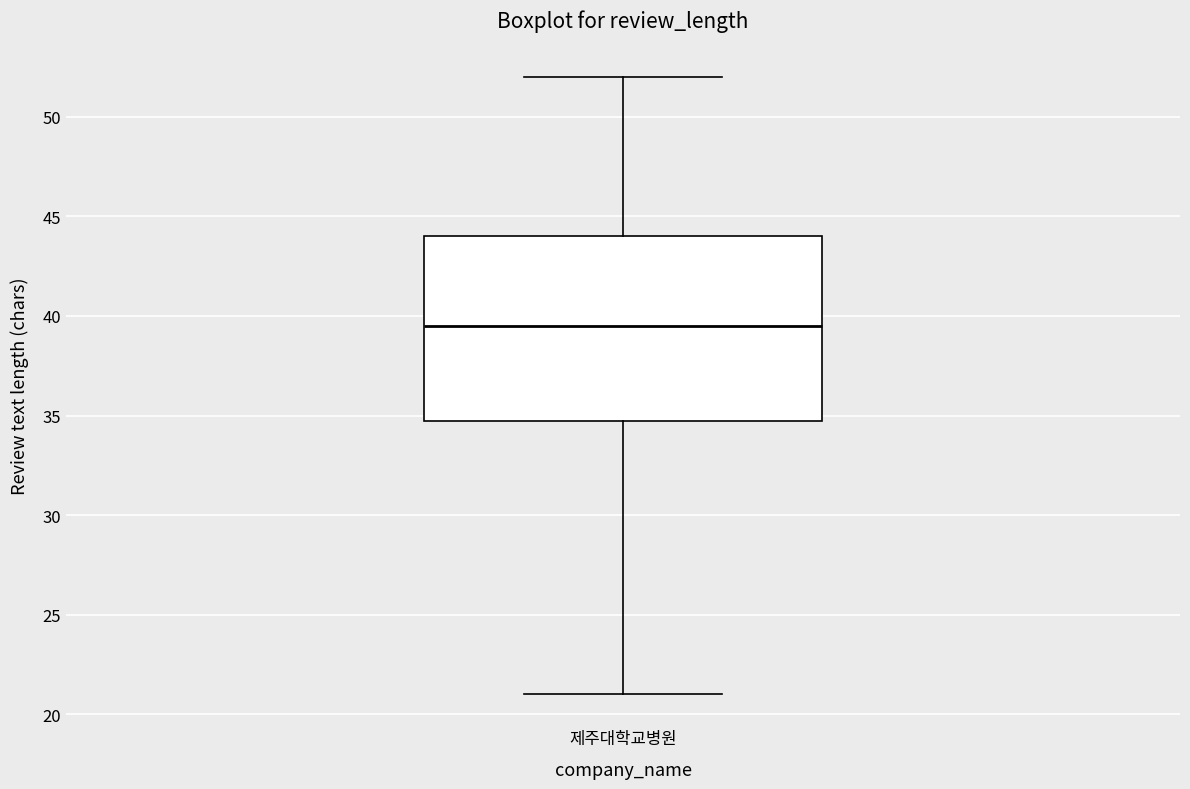

Where does the upper whisker of the box for 제주대학교병원 end on the y-axis? The values are not printed on the chart, so give them approximately, as read against the axis.

52.0